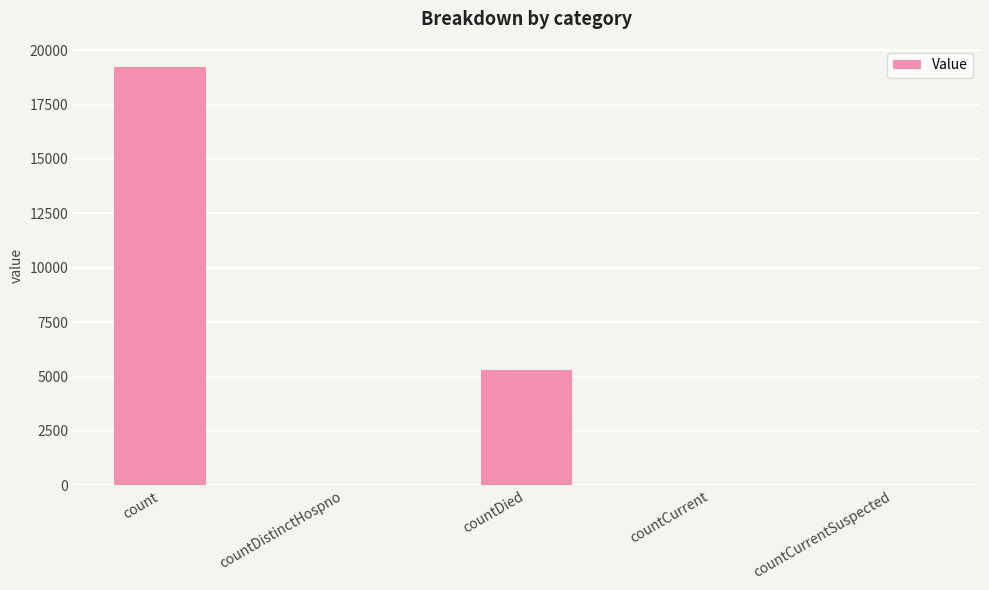

Which has a higher value, countDied or countCurrent?

countDied